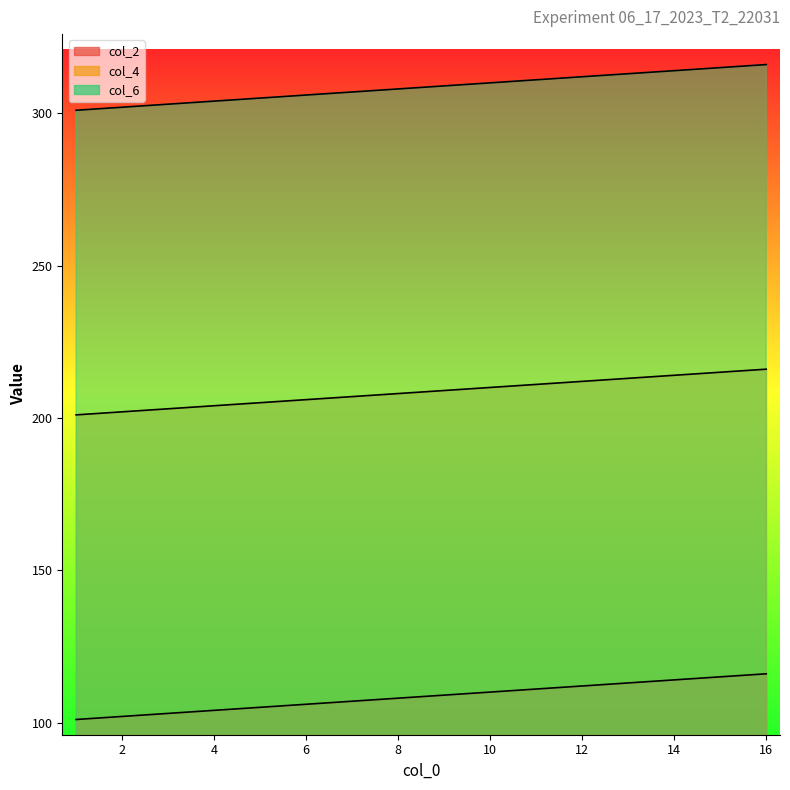

Where is col_2 nearest to the value 108?

8